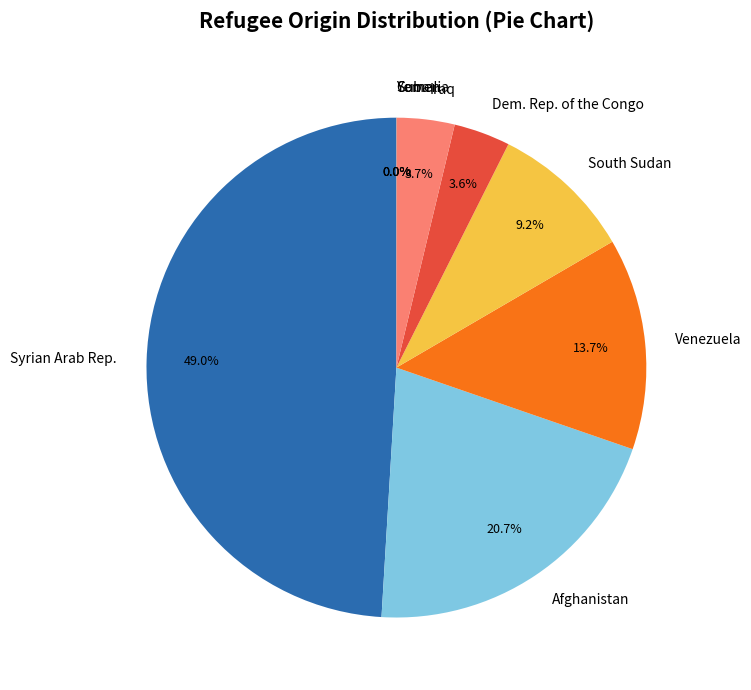

Is there a majority slice in this chart?

No